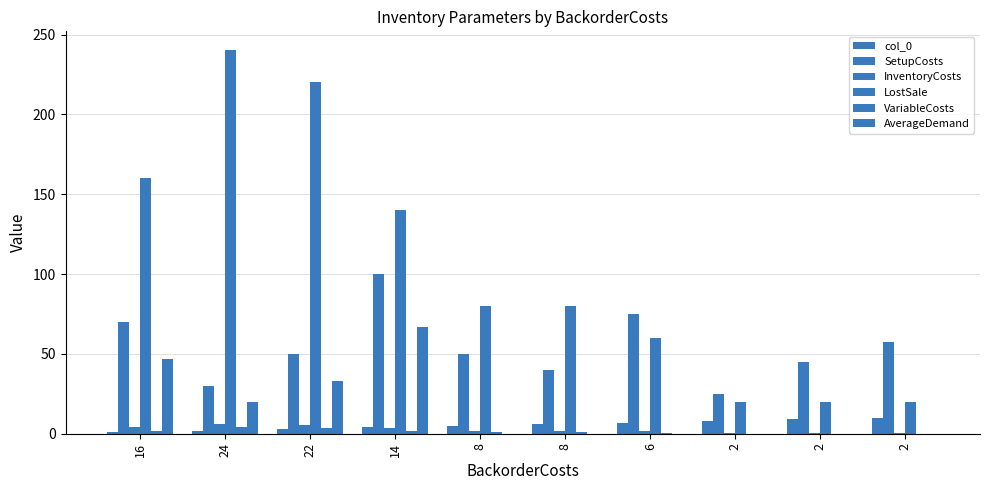

Does the chart contain stacked bars?

No